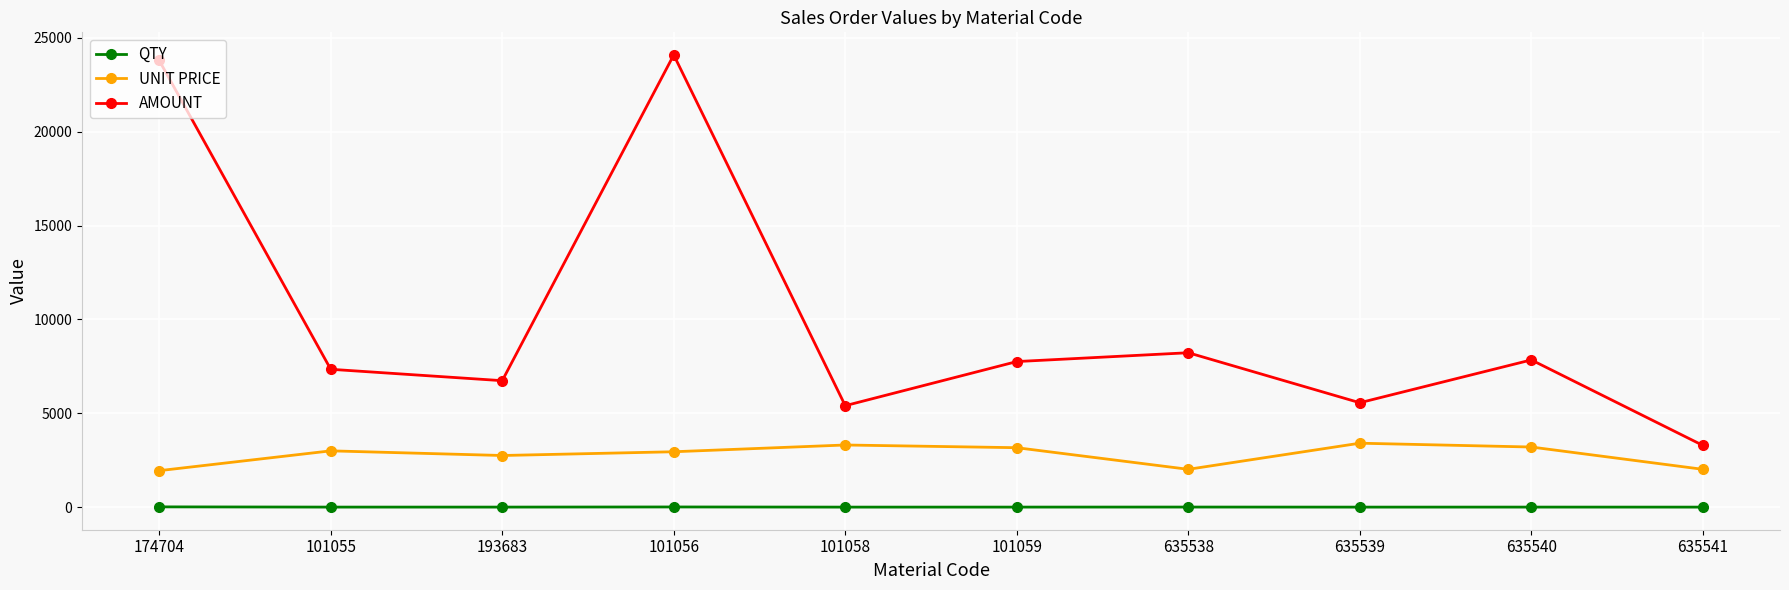

How many lines are shown in the chart?

3